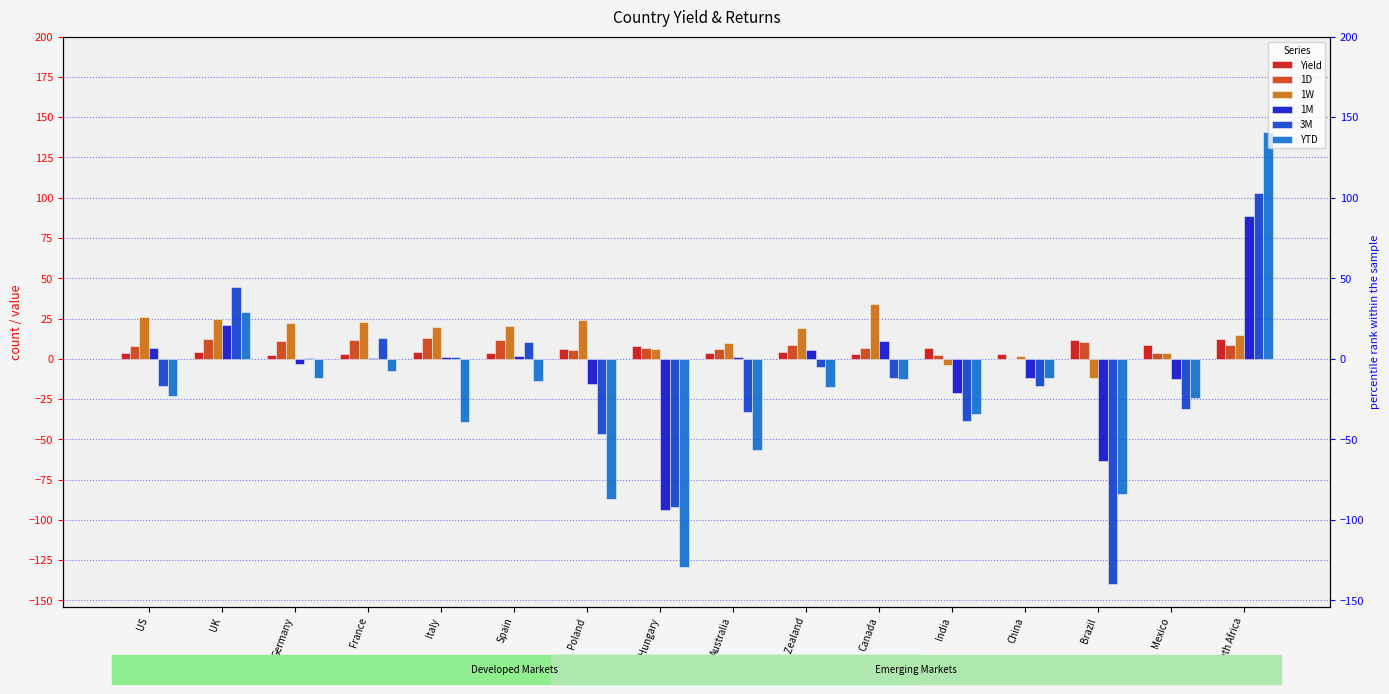

What is the greatest value displayed?

140.7